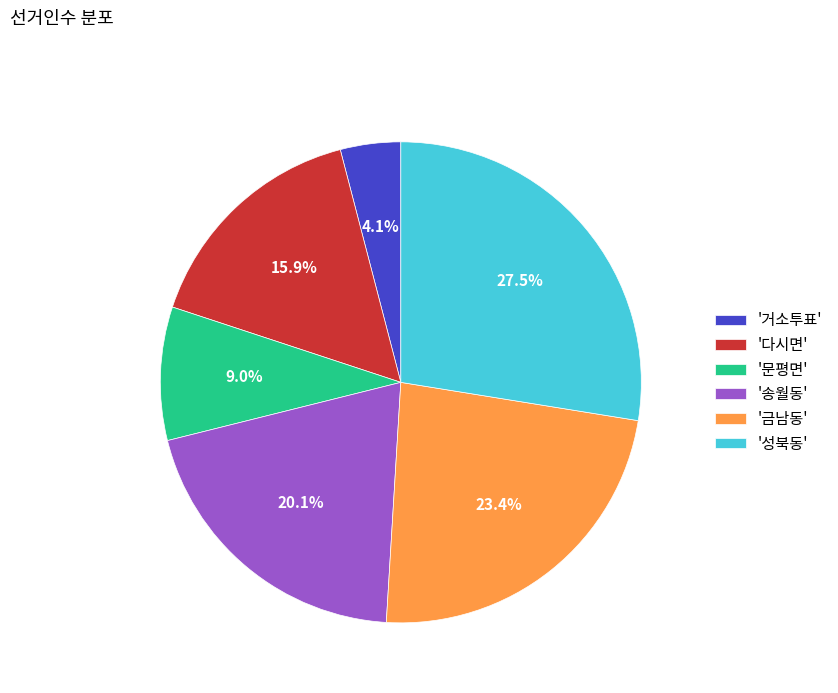

Count the number of slices in the pie.

6